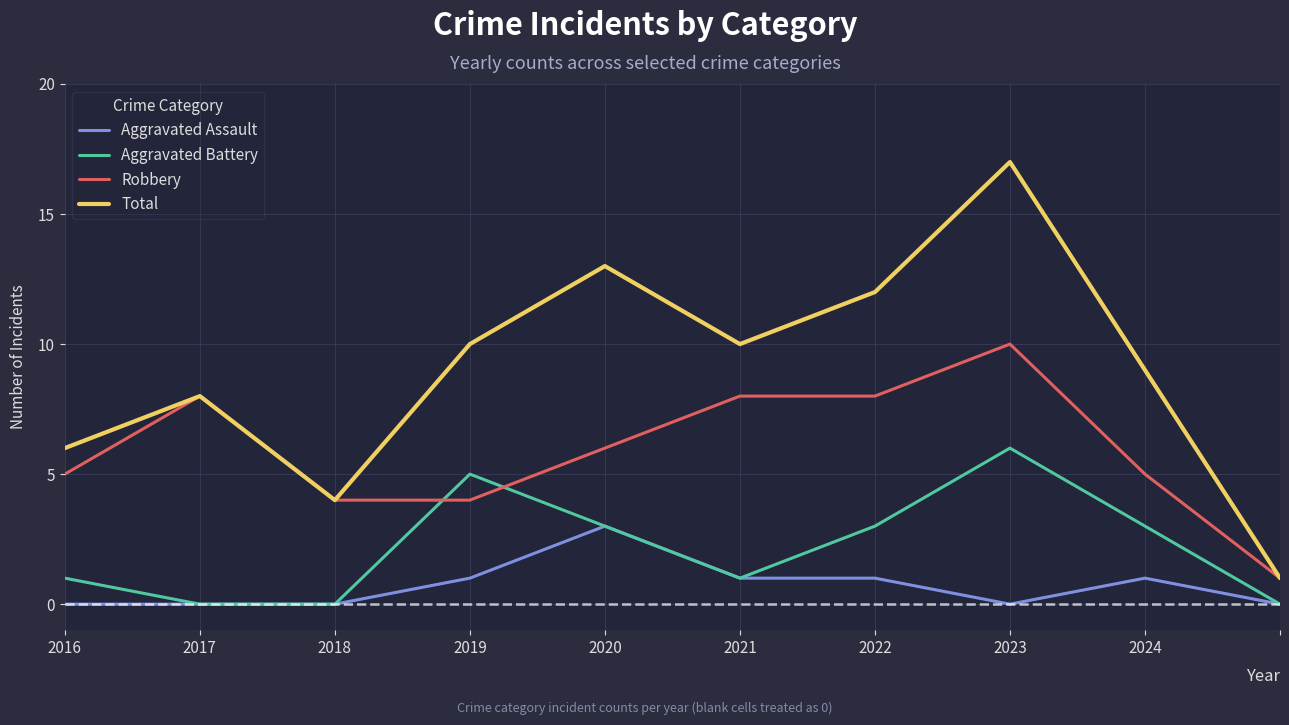

Reading right to left, what are all the values shown in this chart?

Aggravated Assault: 0	1	0	1	1	3	1	0	0	0
Aggravated Battery: 0	3	6	3	1	3	5	0	0	1
Robbery: 1	5	10	8	8	6	4	4	8	5
Total: 1	9	17	12	10	13	10	4	8	6